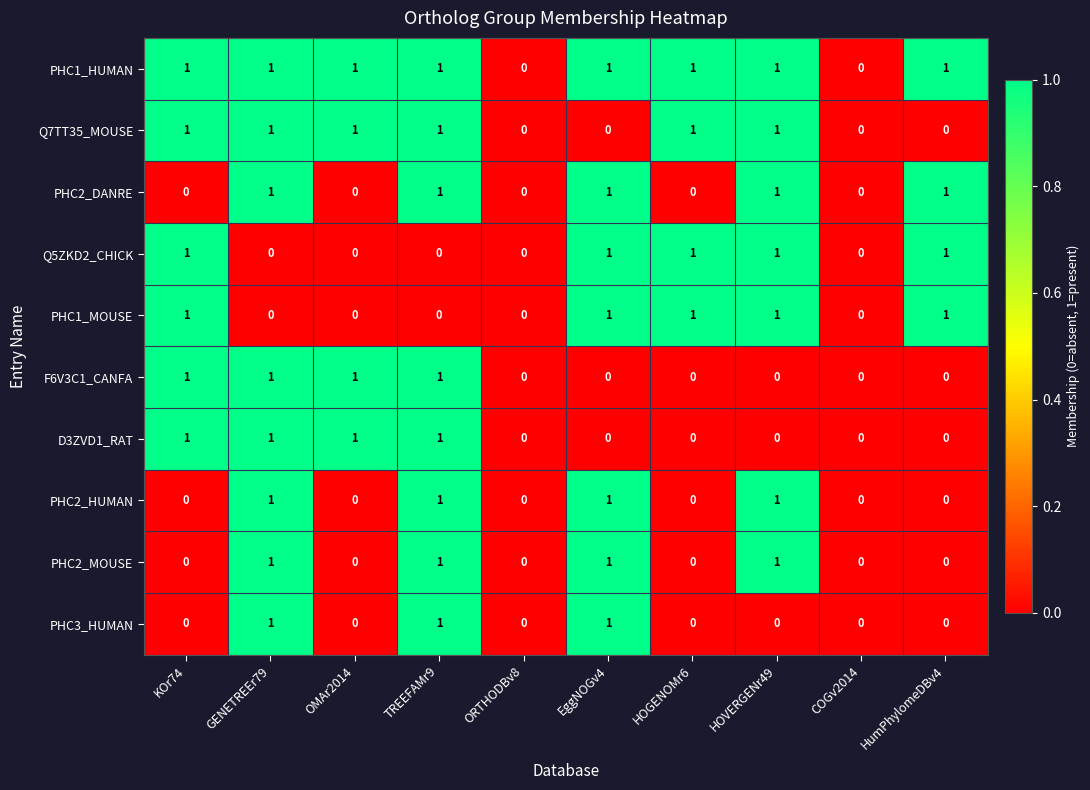

What is the difference between the highest and lowest values at TREEFAMr9?

1